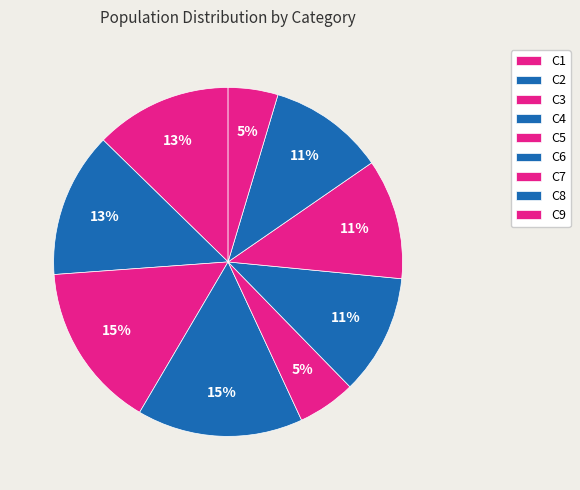

Does C4 account for over 50% of the chart?

No